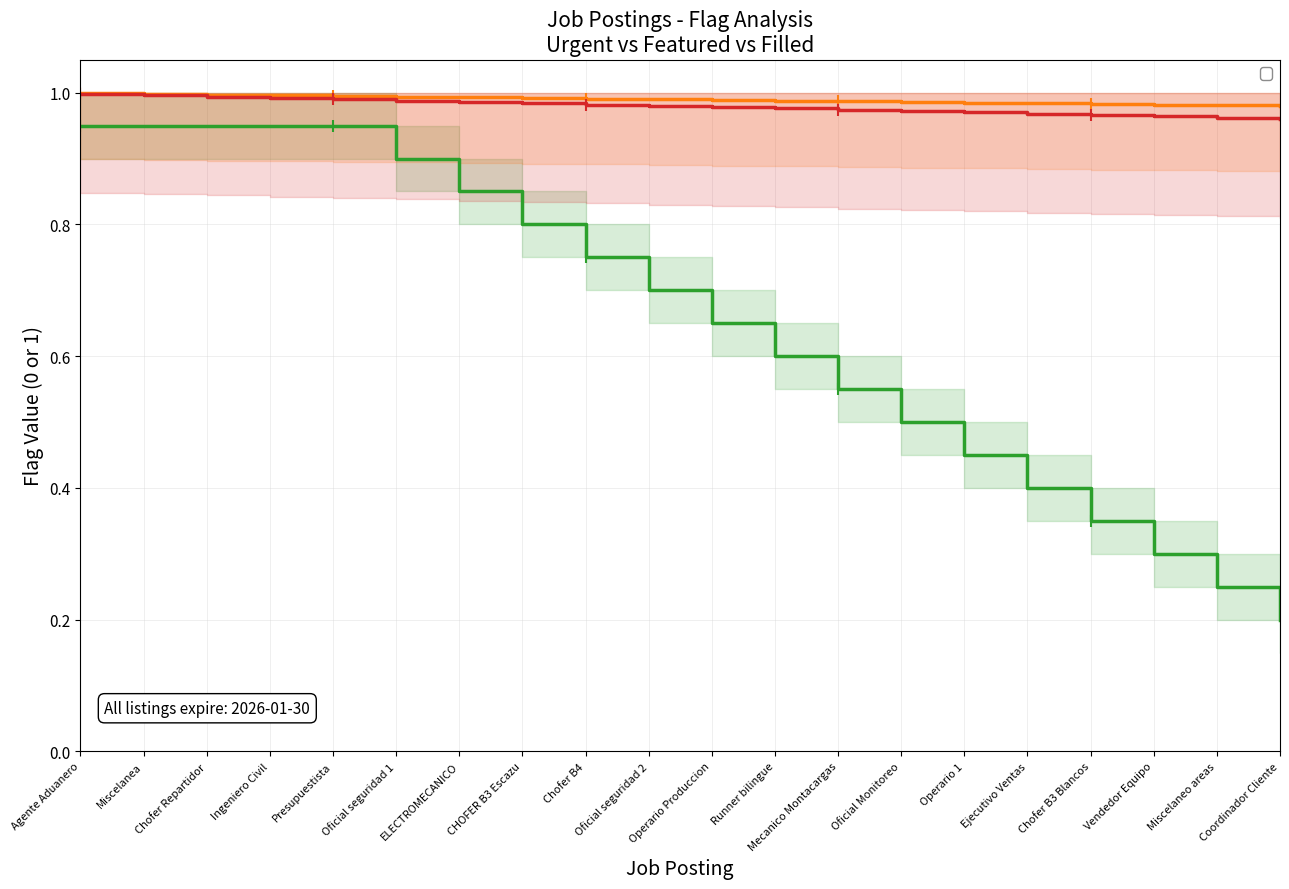

Does the chart display data point markers on the line(s)?

No